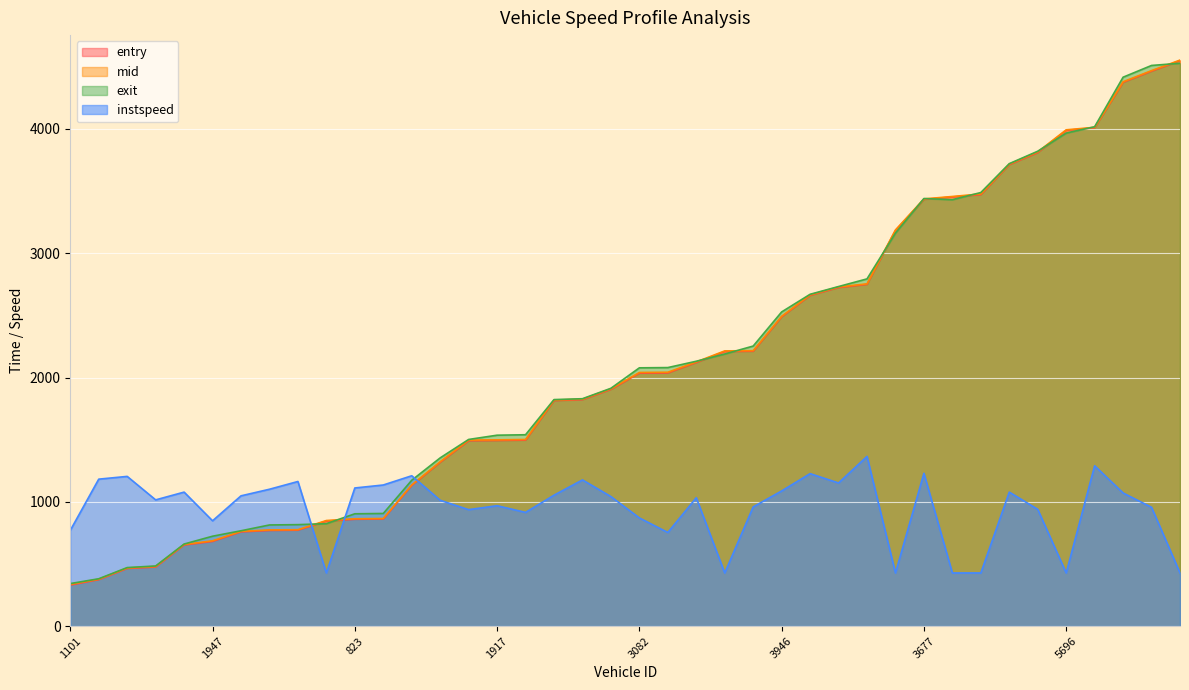

Is it true that entry equals 824.4 at 3702?

False